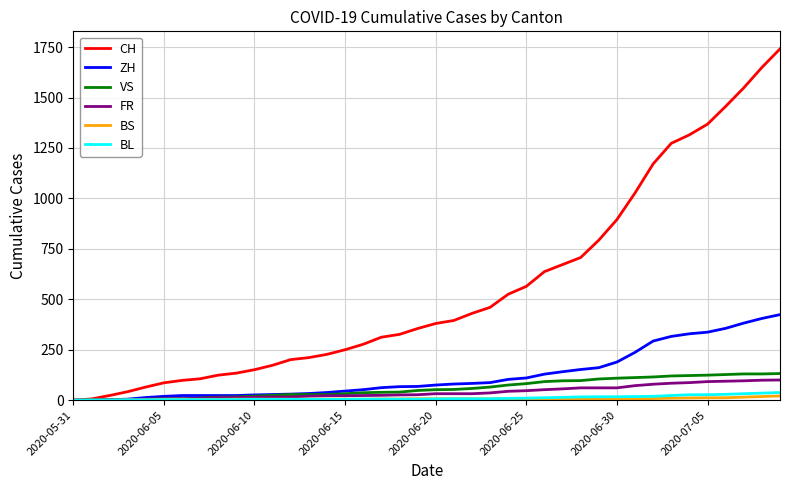

Is this an area chart (filled region under the line)?

No